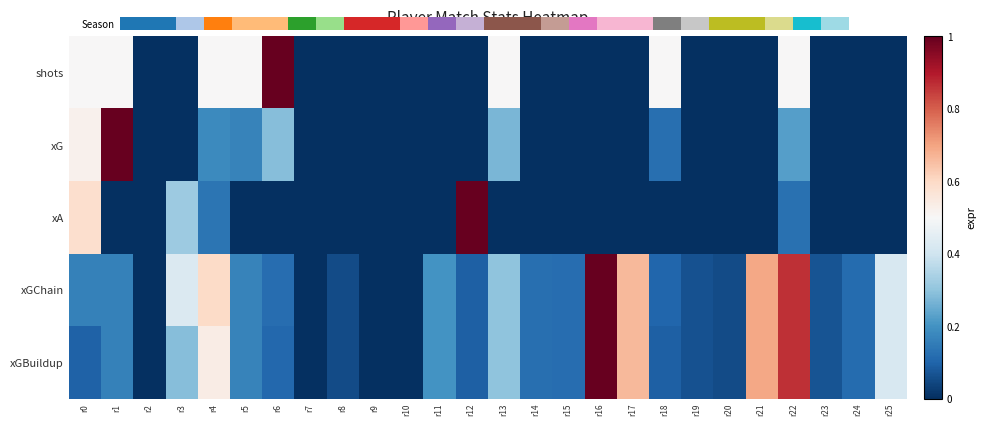

How many distinct data groups are displayed?

5